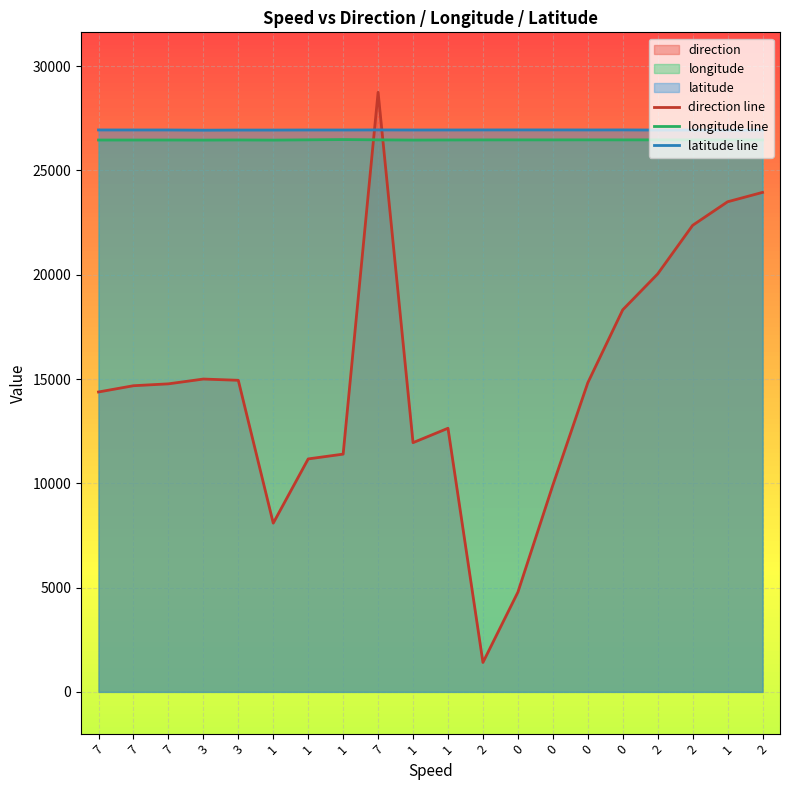

What is the average value of the direction line series?

14843.5